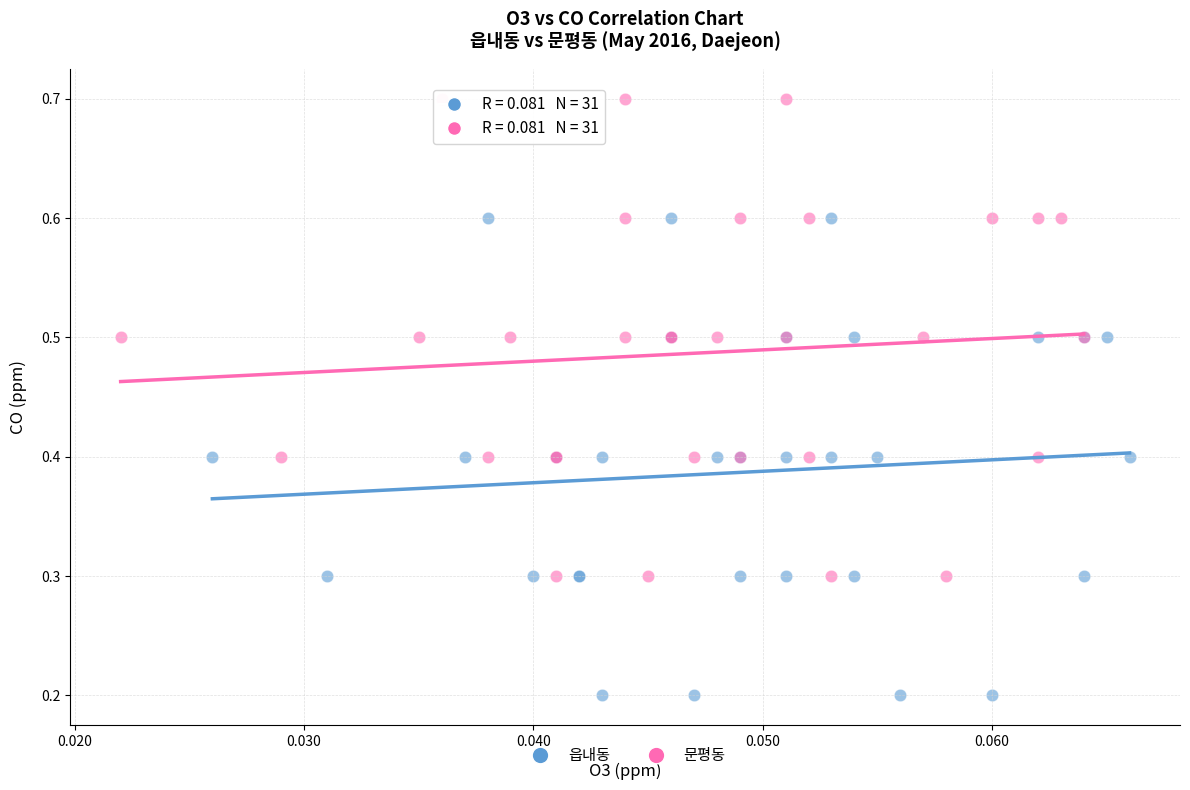

Which series reaches the minimum Y coordinate?

읍내동